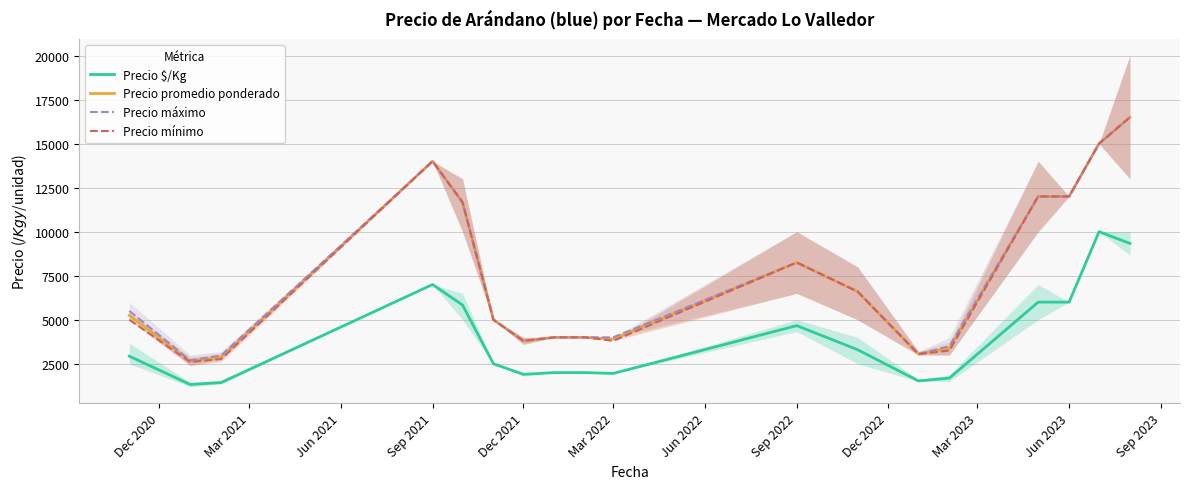

The Precio máximo series shows 11400.9 at Sep 2022. True or false?

False